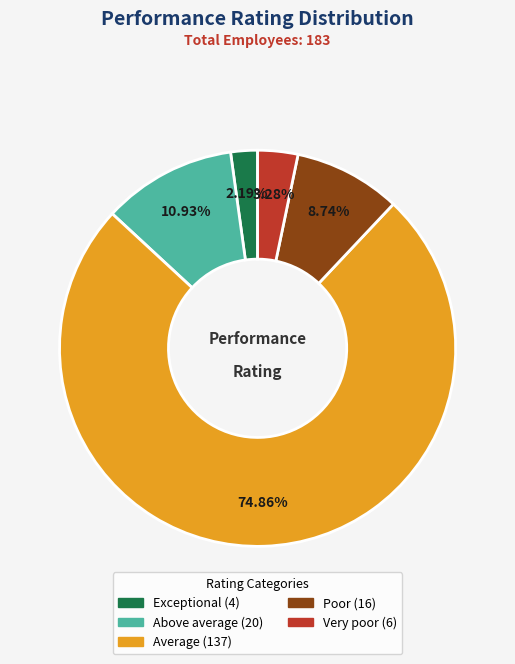

Combined, what portion of the pie is Exceptional and Poor?

10.9%